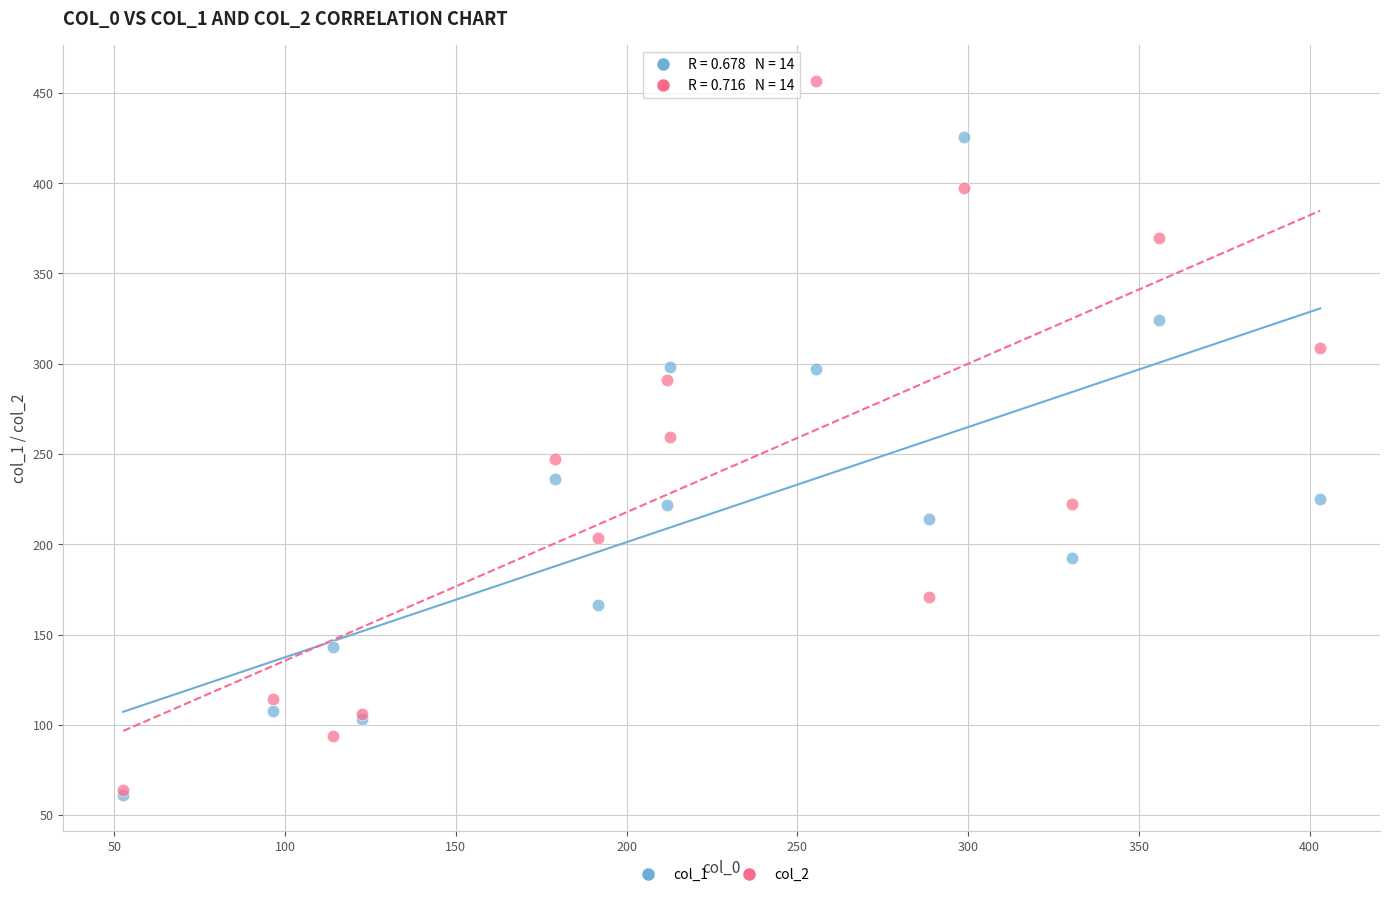

Which series reaches the maximum Y coordinate?

col_2